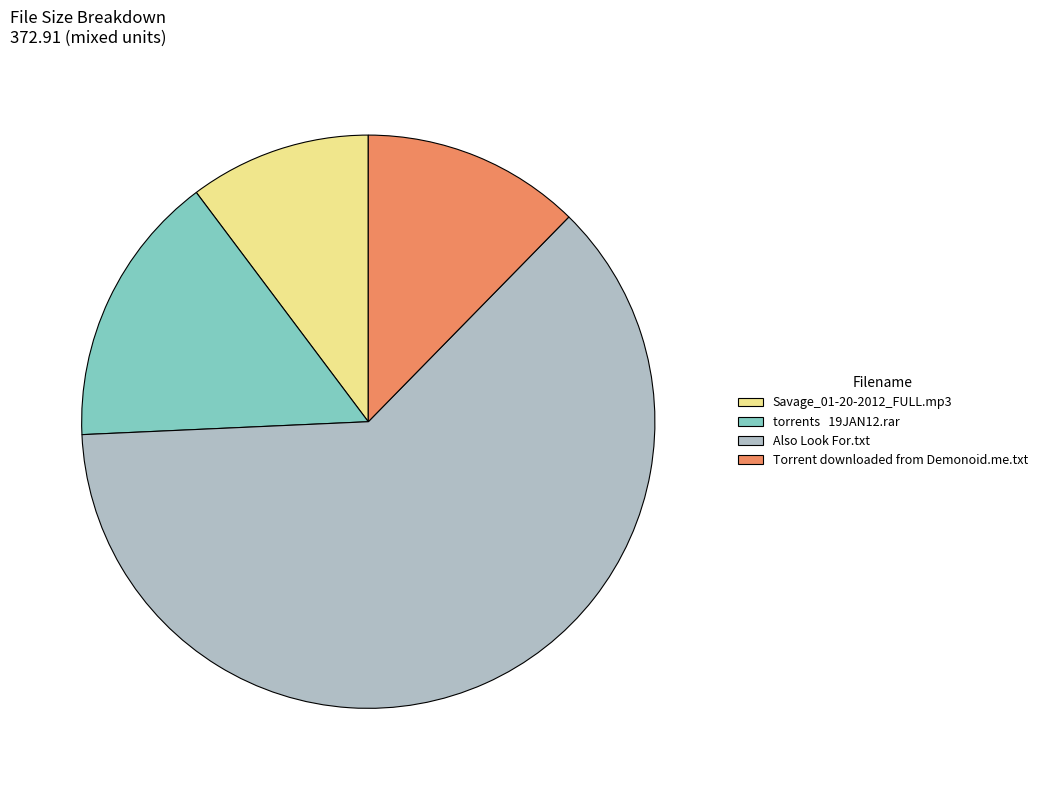

Between torrents 19JAN12.rar and Also Look For.txt, which is larger?

Also Look For.txt